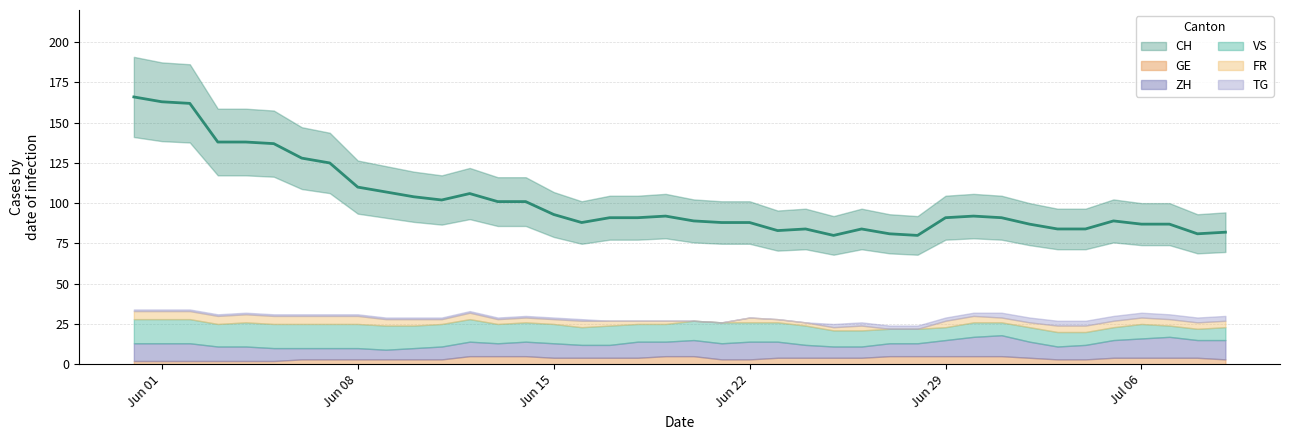

True or false: GE and TG intersect in this chart.

False